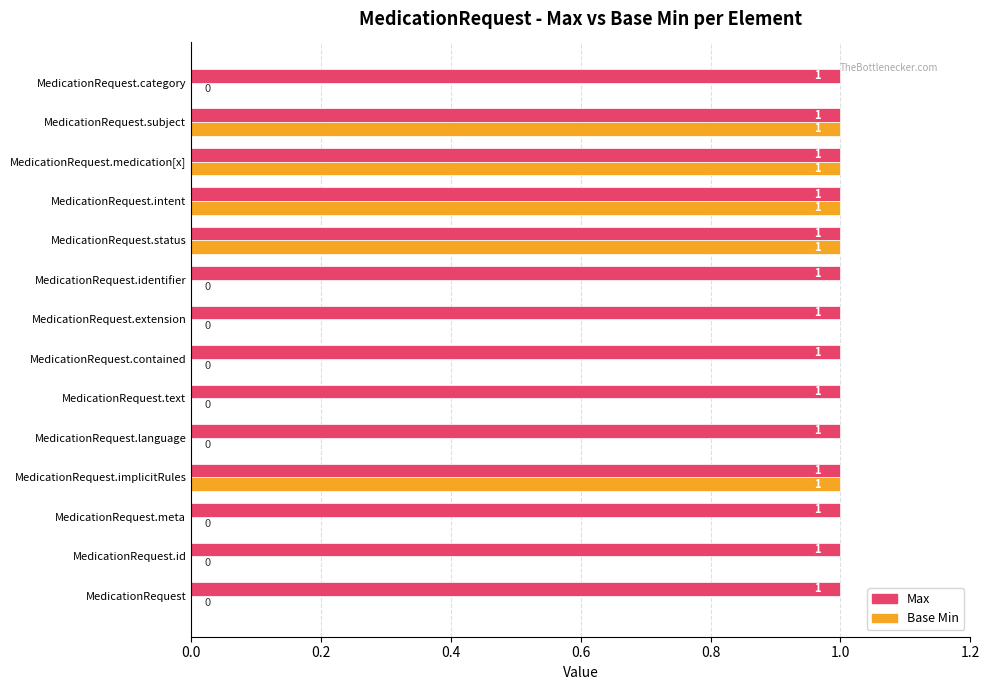

Which series changed the most between MedicationRequest.contained and MedicationRequest.medication[x]?

Base Min